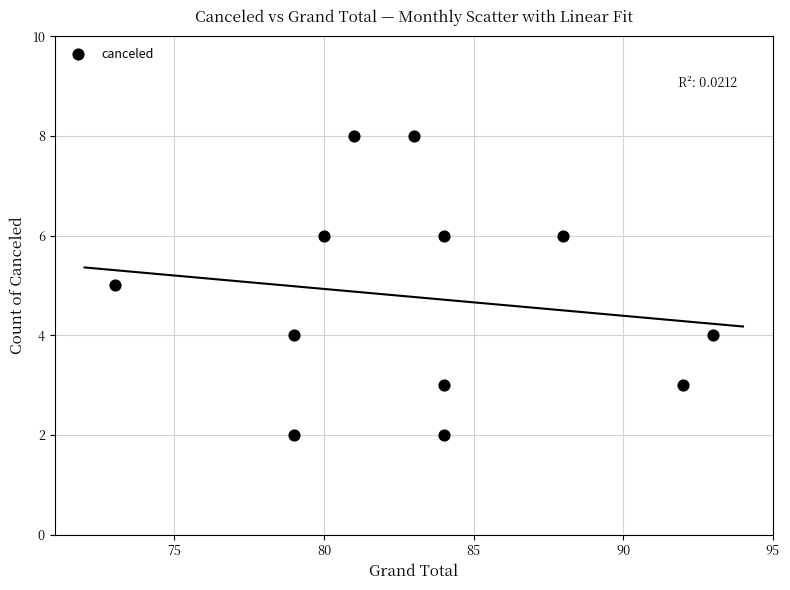

What is the range of X values (max minus min)?

20